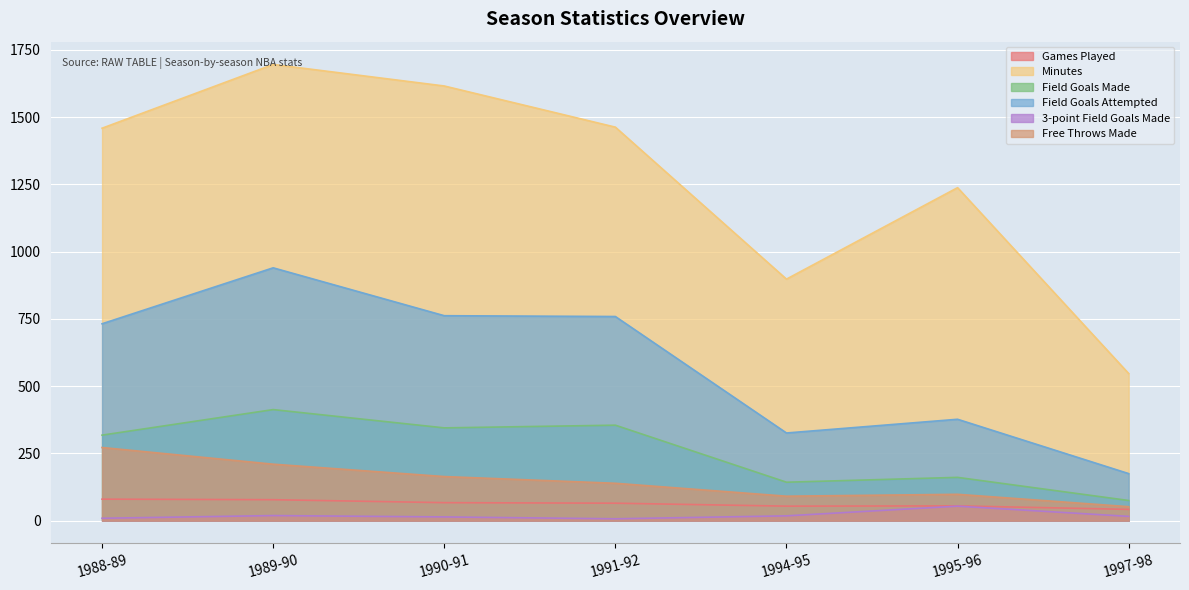

What is the value of the Games Played point at the 5th from the left?

54